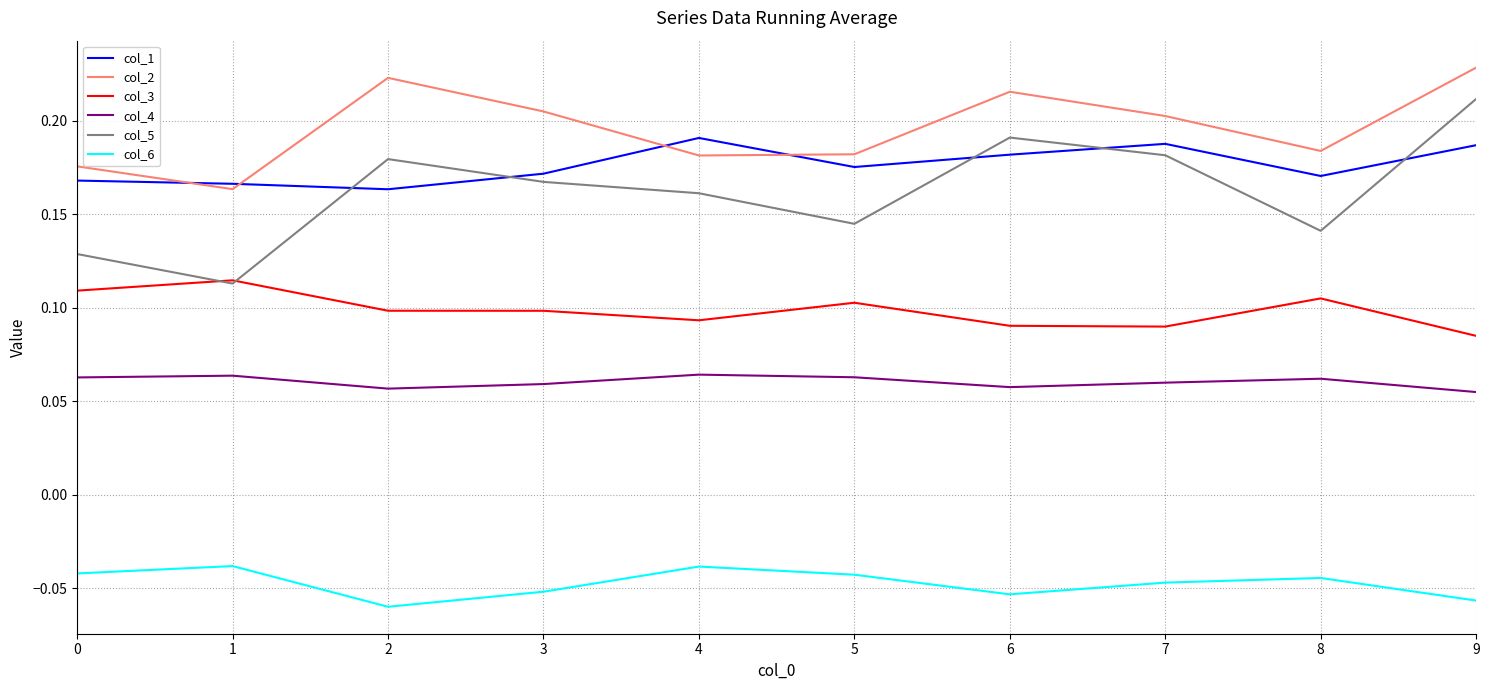

Count the col_3 values in the range 0 to 1.

10